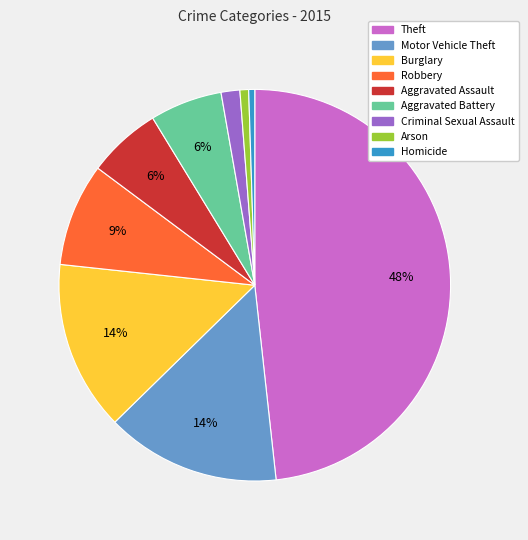

What is the ratio of the value at Aggravated Battery to the value at Theft?

0.1